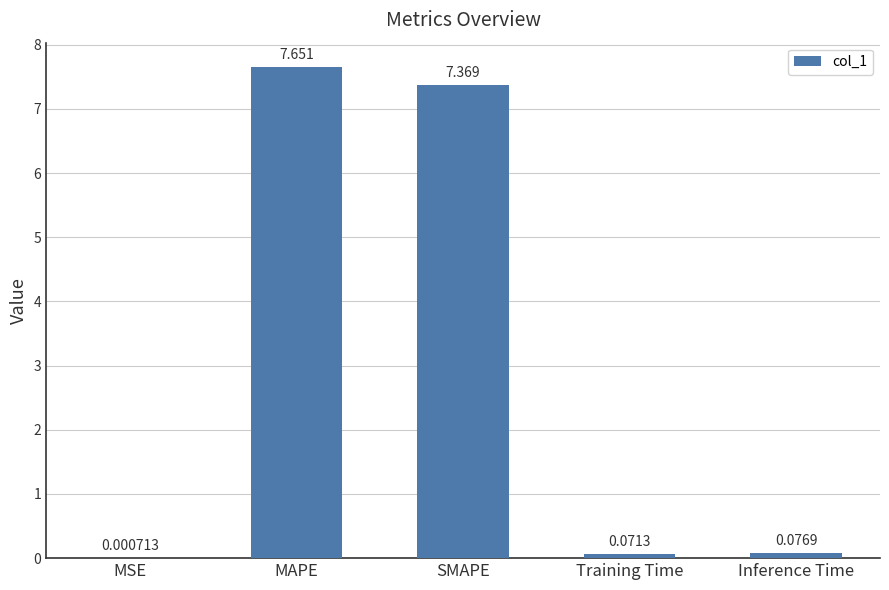

At which category does the chart reach its peak across all series?

MAPE